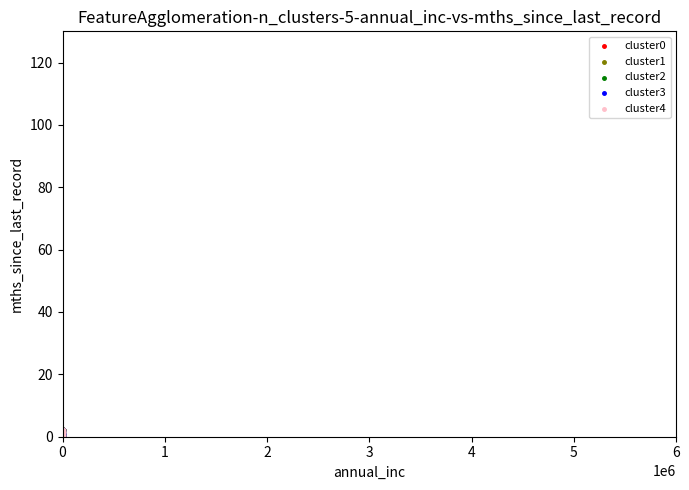

What are all the series names shown in the legend?

cluster0, cluster1, cluster2, cluster3, cluster4